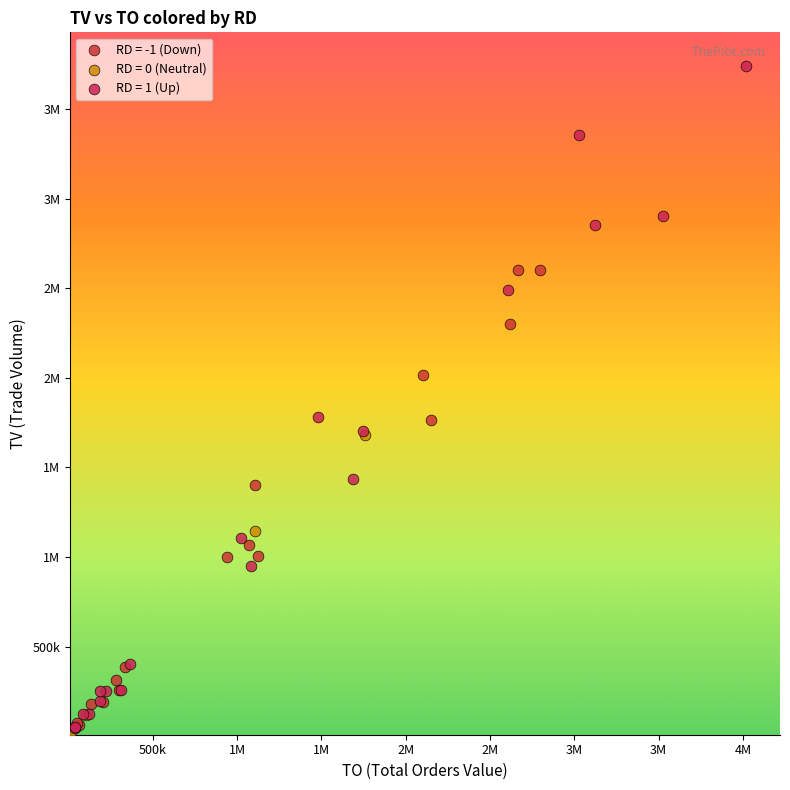

What are all the series names shown in the legend?

RD = -1 (Down), RD = 0 (Neutral), RD = 1 (Up)